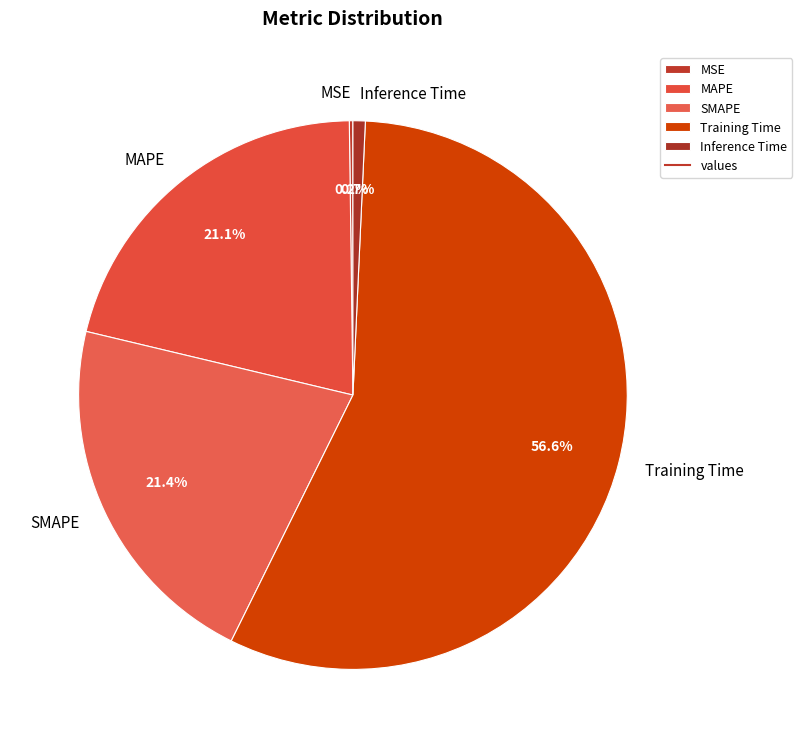

Combined, do Training Time and MAPE account for over 50%?

Yes